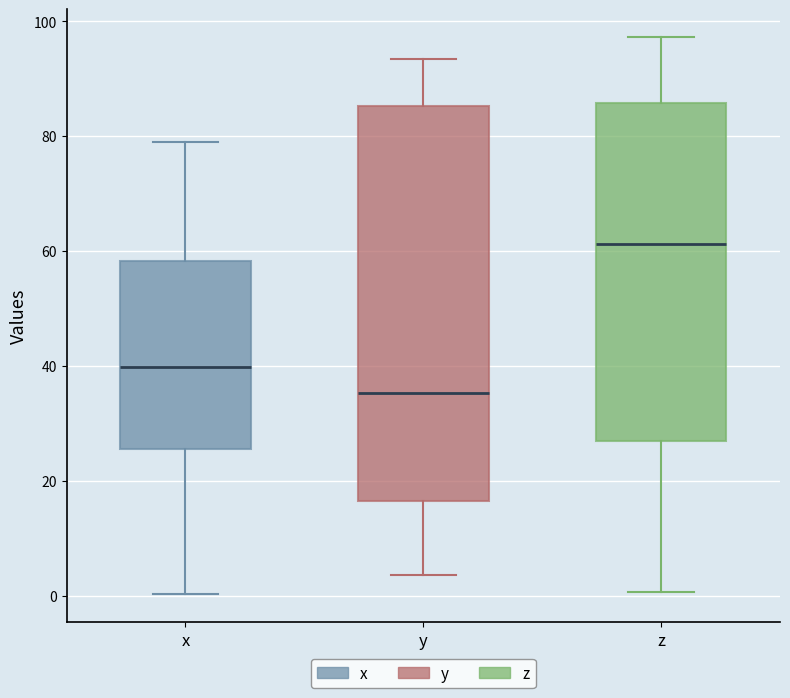

Reading left to right, read every box against the y-axis: the position of its median line, the range the box covers, and the ends of its whiskers. The values are not printed on the chart, so give them approximately, as read against the axis.

x: median 40, box 26 to 58, whiskers 0 to 80
y: median 36, box 16 to 86, whiskers 4 to 94
z: median 62, box 26 to 86, whiskers 0 to 98